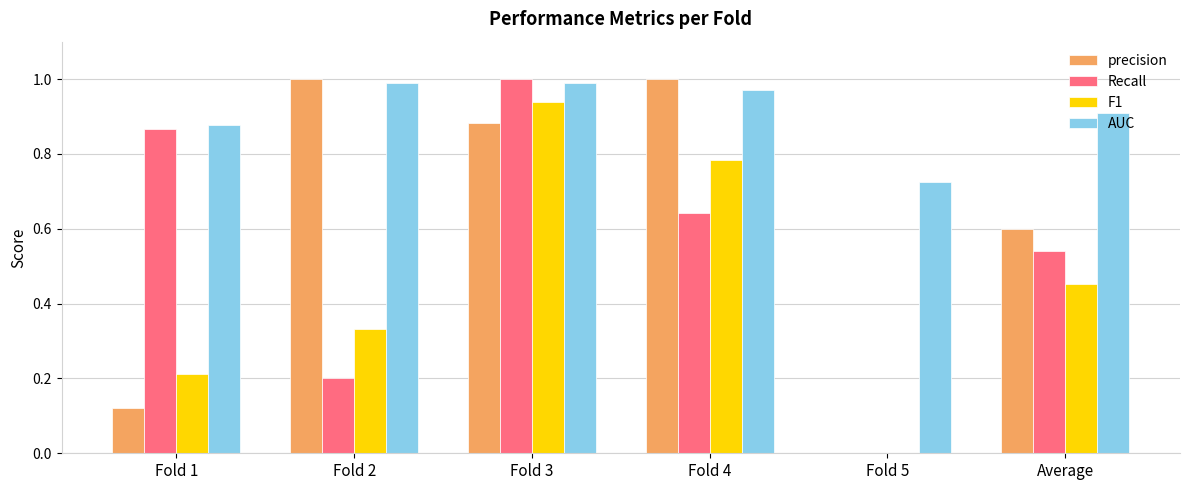

What is the sum of all AUC values?

5.5